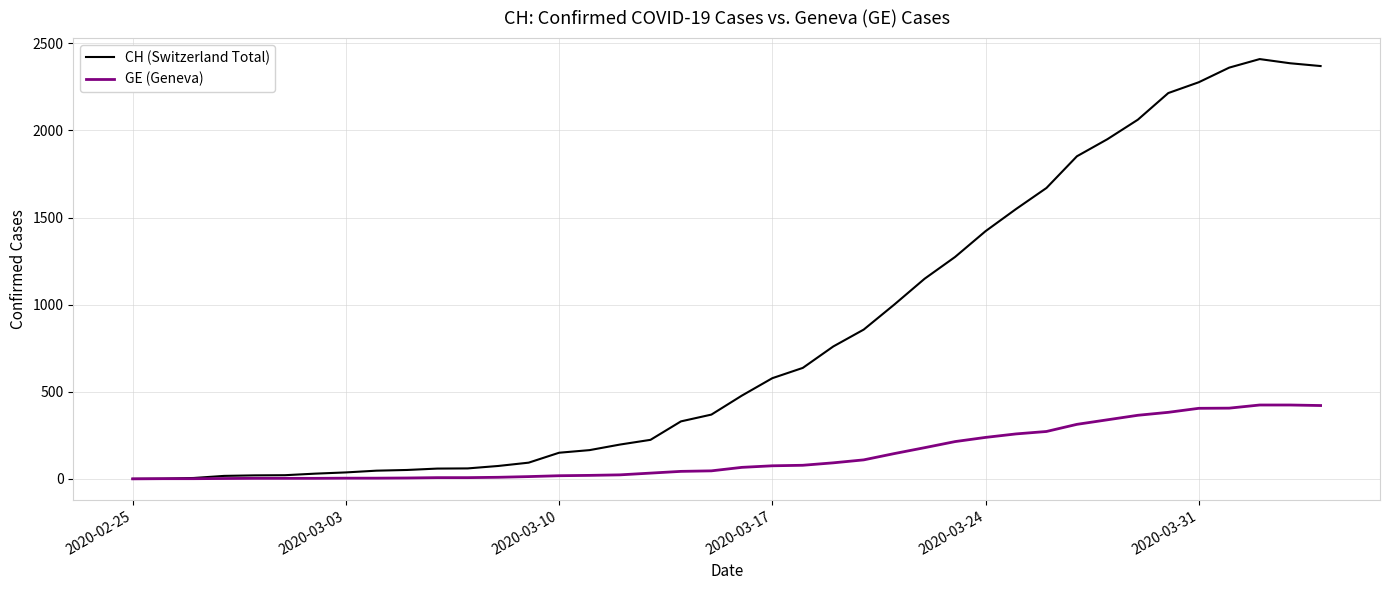

Which series has the largest range (max minus min)?

CH (Switzerland Total)